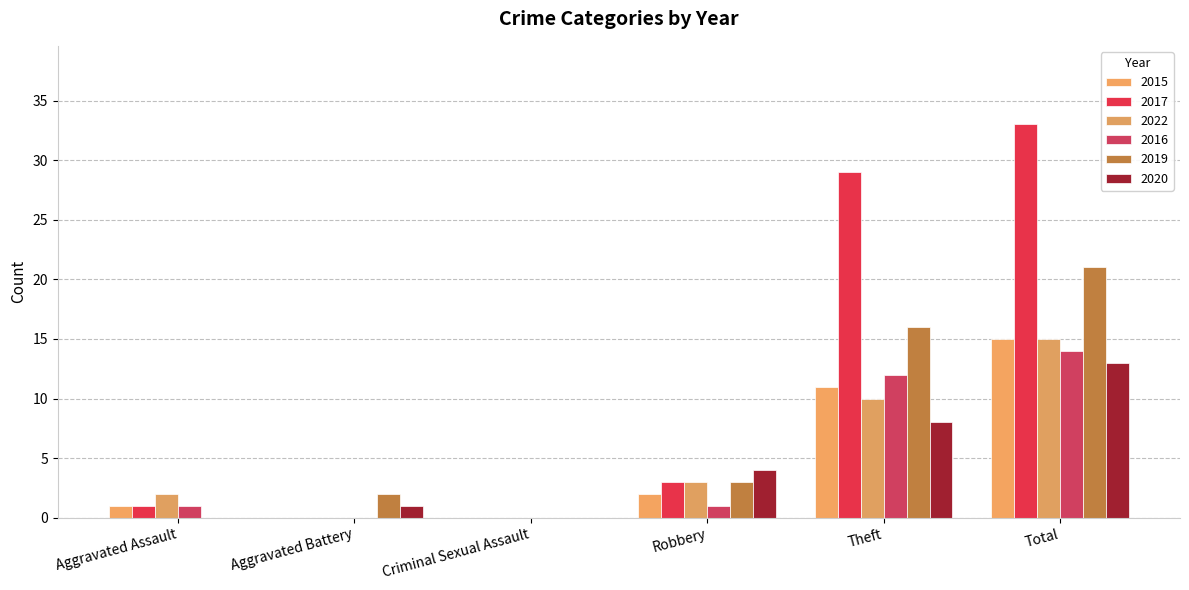

At Theft, list the series in order from largest to smallest.

2017, 2019, 2016, 2015, 2022, 2020